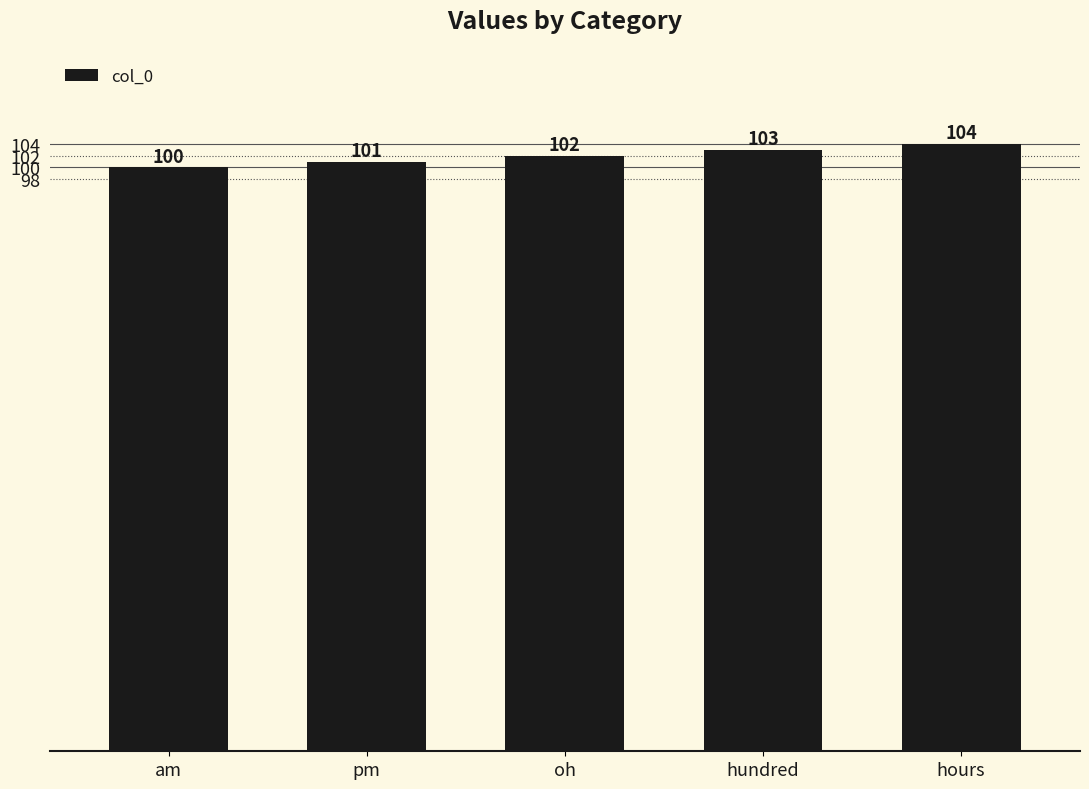

What is the smallest value displayed?

100